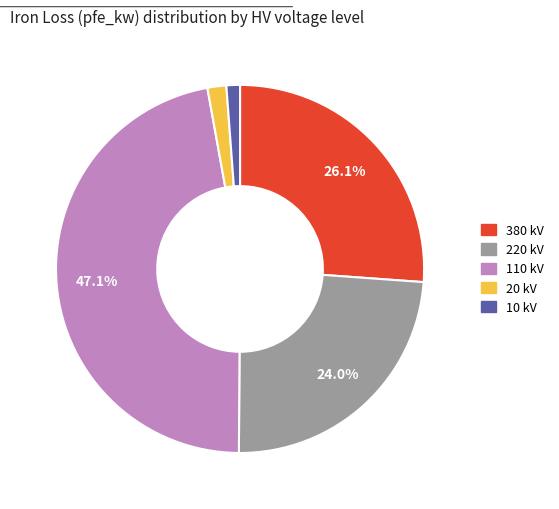

Count the number of slices in the pie.

5